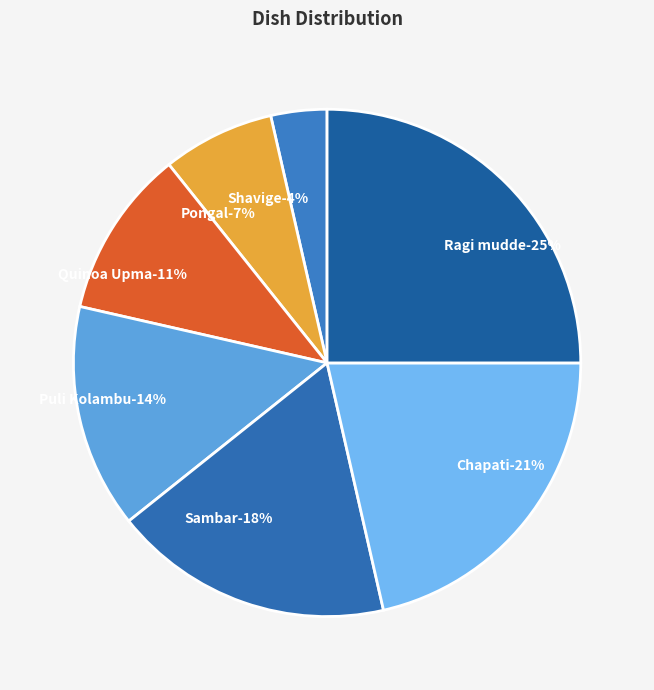

What portion of the pie excludes Chapati?

78.6%